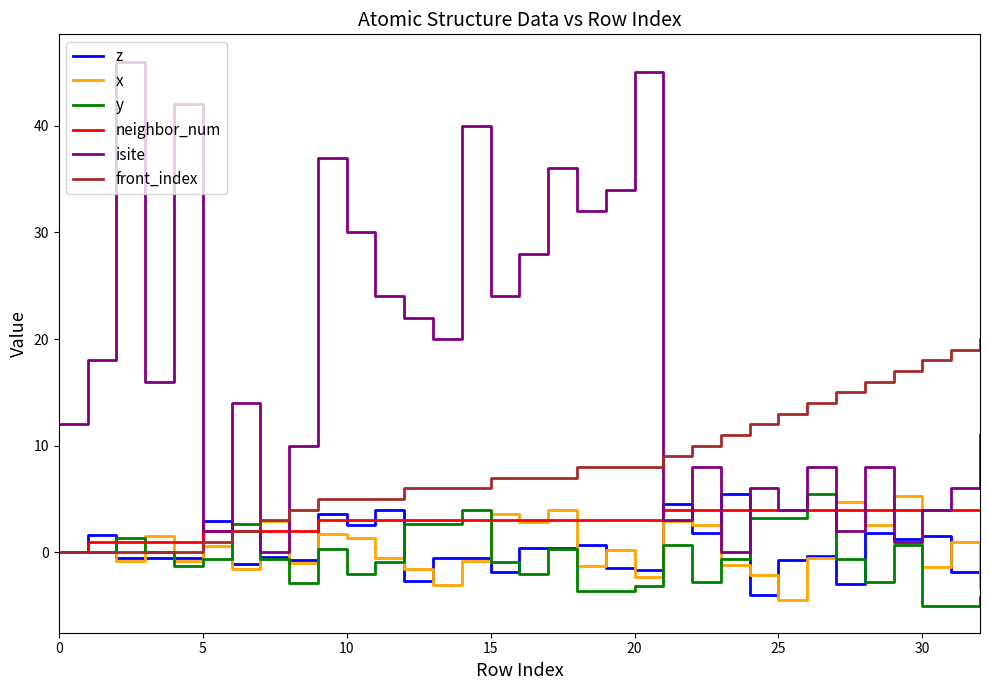

What is the smallest value displayed?

-5.0